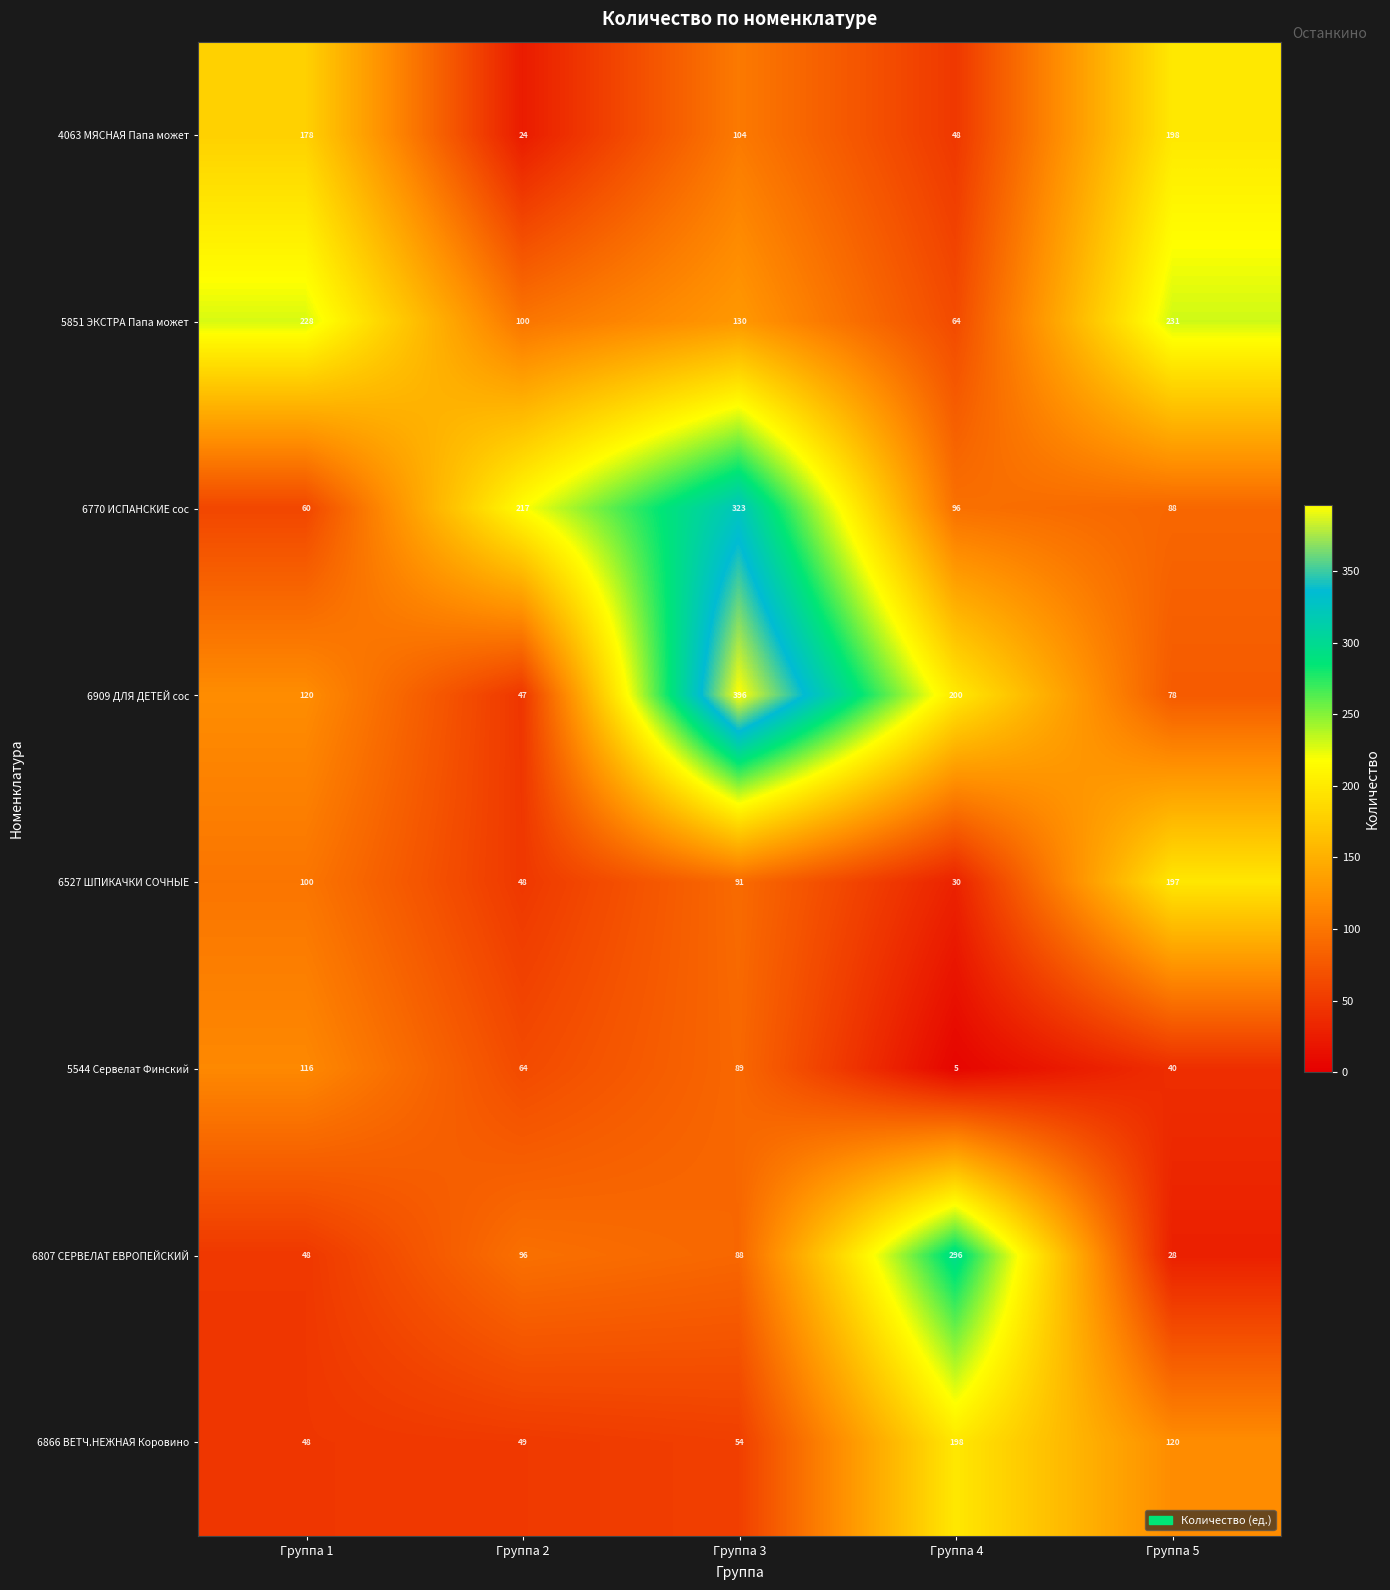

At which label does 5851 ЭКСТРА Папа может first exceed 130?

Группа 1